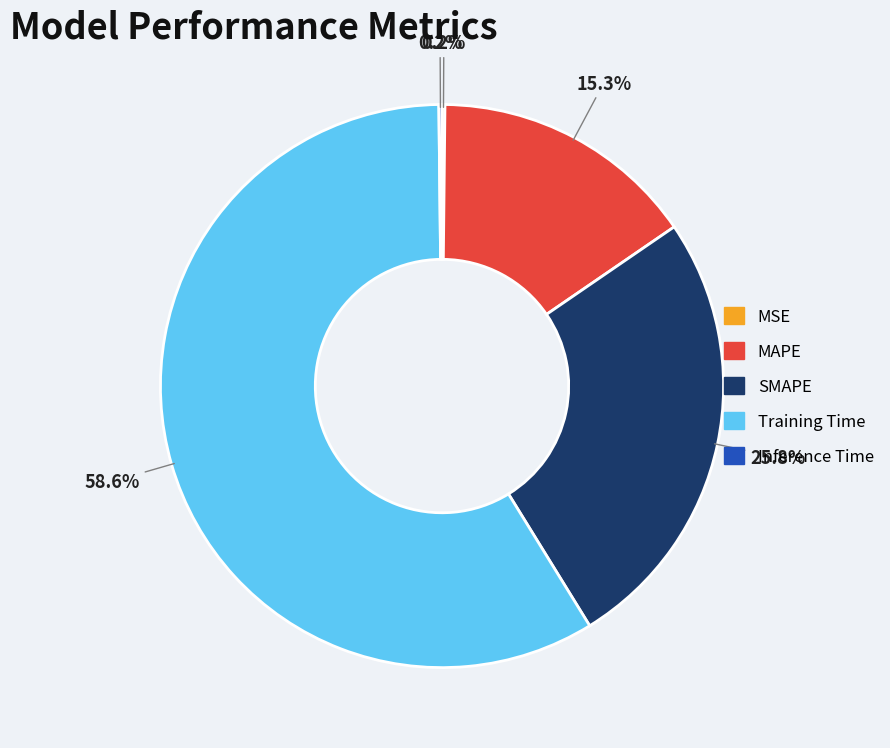

Does any single category account for the majority?

Yes